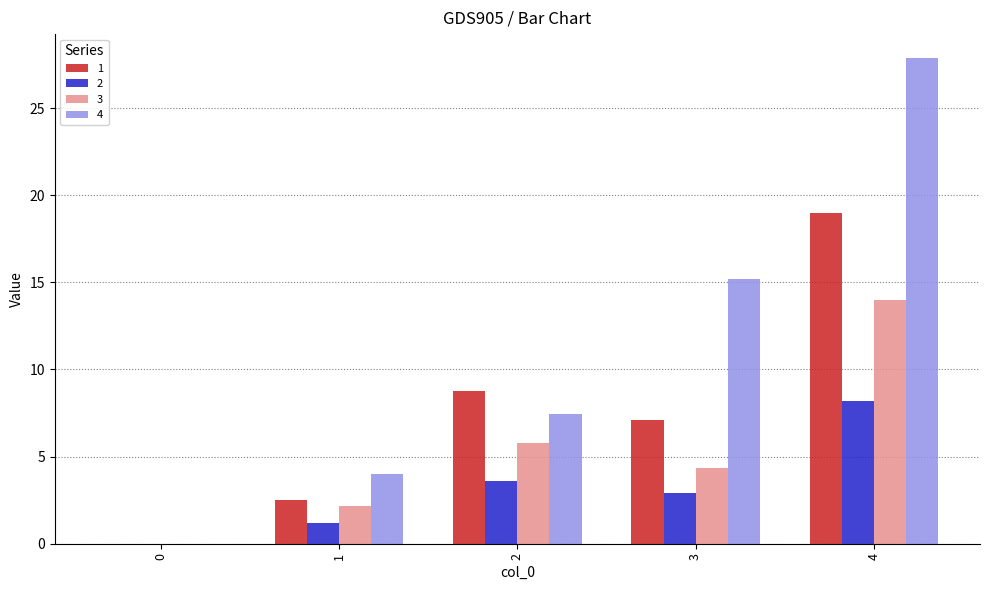

Reading left to right, what are all the values shown in this chart?

1: 0.0	2.5	8.8	7.1	19.0
2: 0.0	1.2	3.6	2.9	8.2
3: 0.0	2.2	5.8	4.3	14.0
4: 0.0	4.0	7.4	15.2	27.9